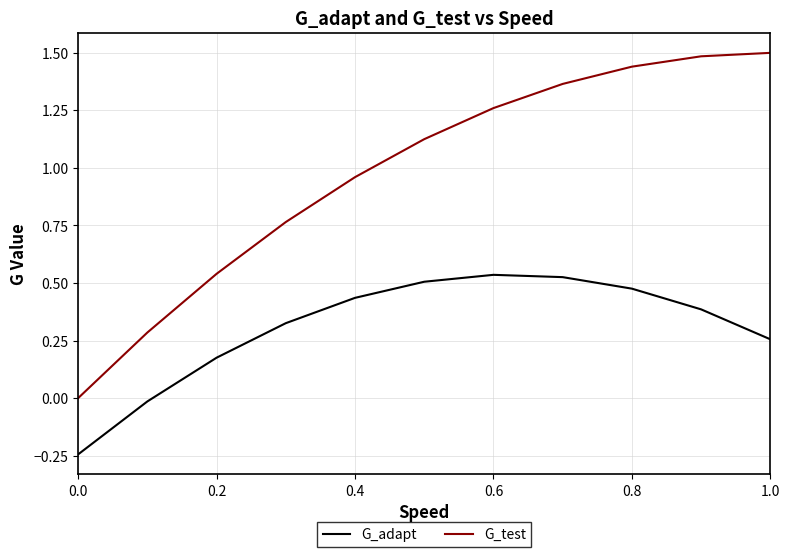

What is the highest value of the G_test series?

1.5